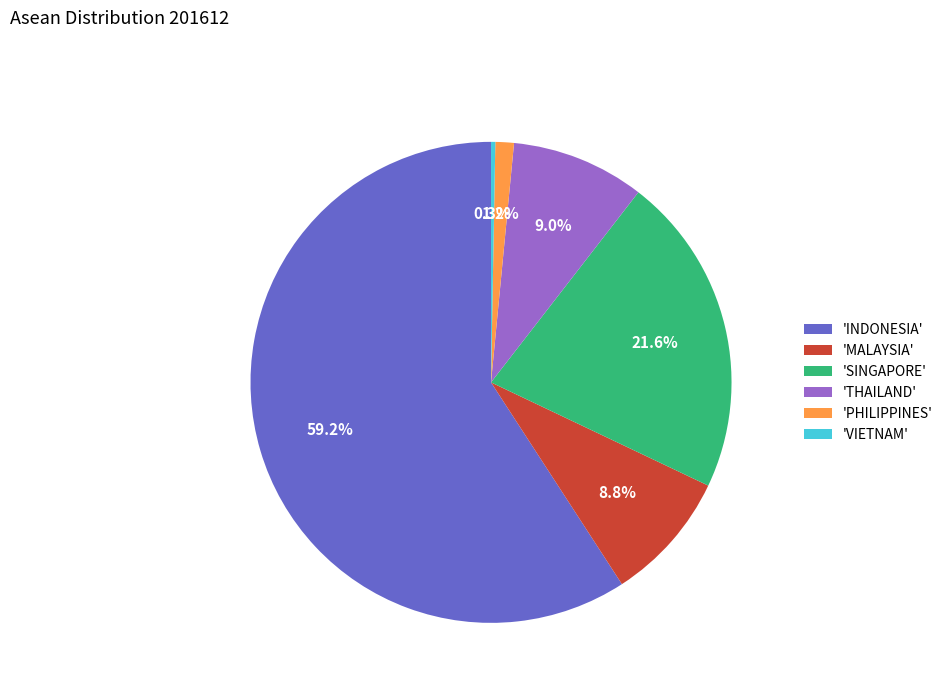

What is the majority slice?

'INDONESIA'